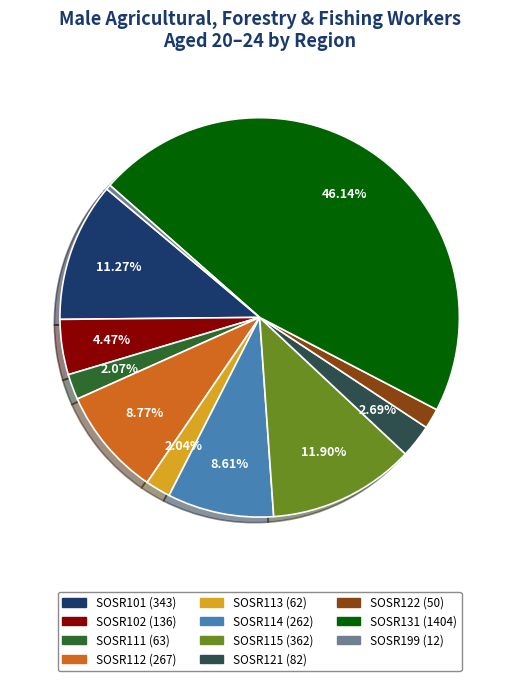

To the nearest percent, what percentage of the pie is SOSR113?

2%